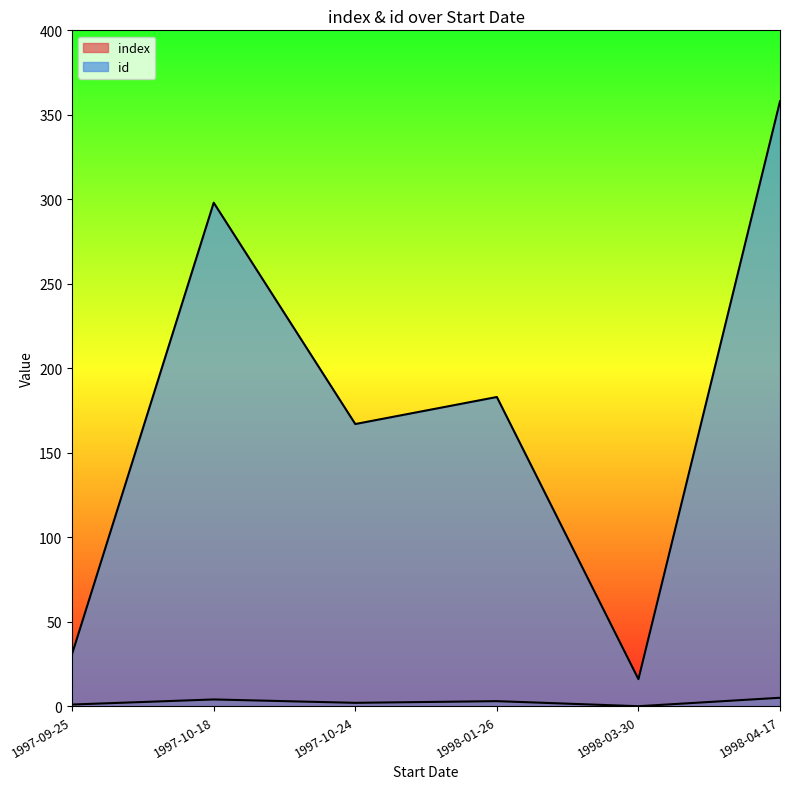

The index series shows 1 at 1997-09-25. True or false?

True